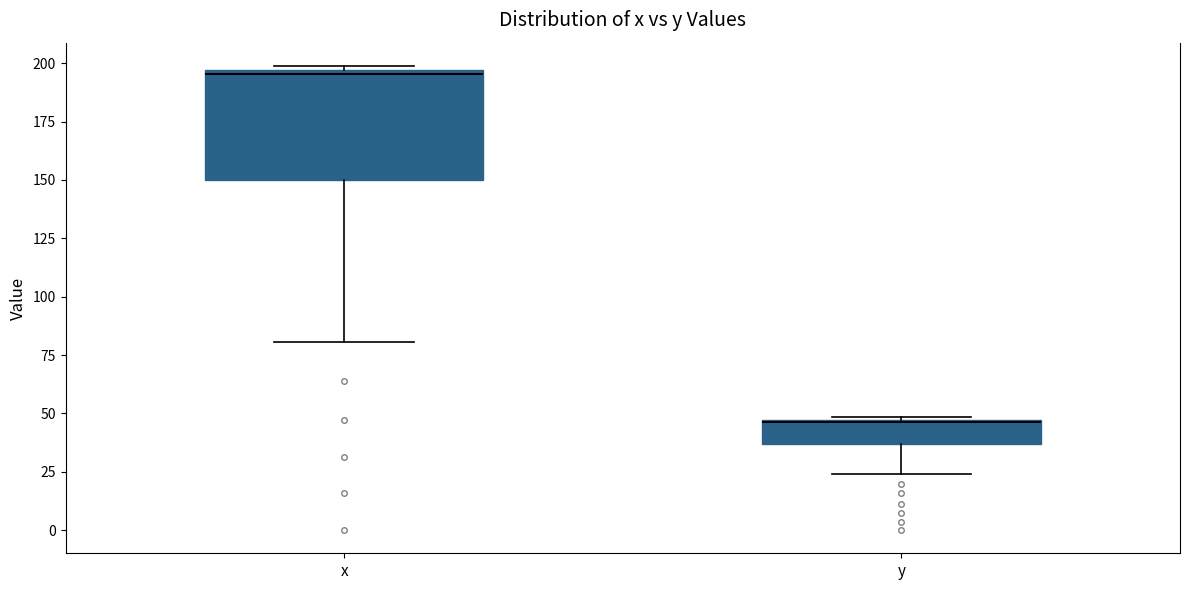

Comparing the boxes themselves (not the whiskers), which one is the tallest?

x